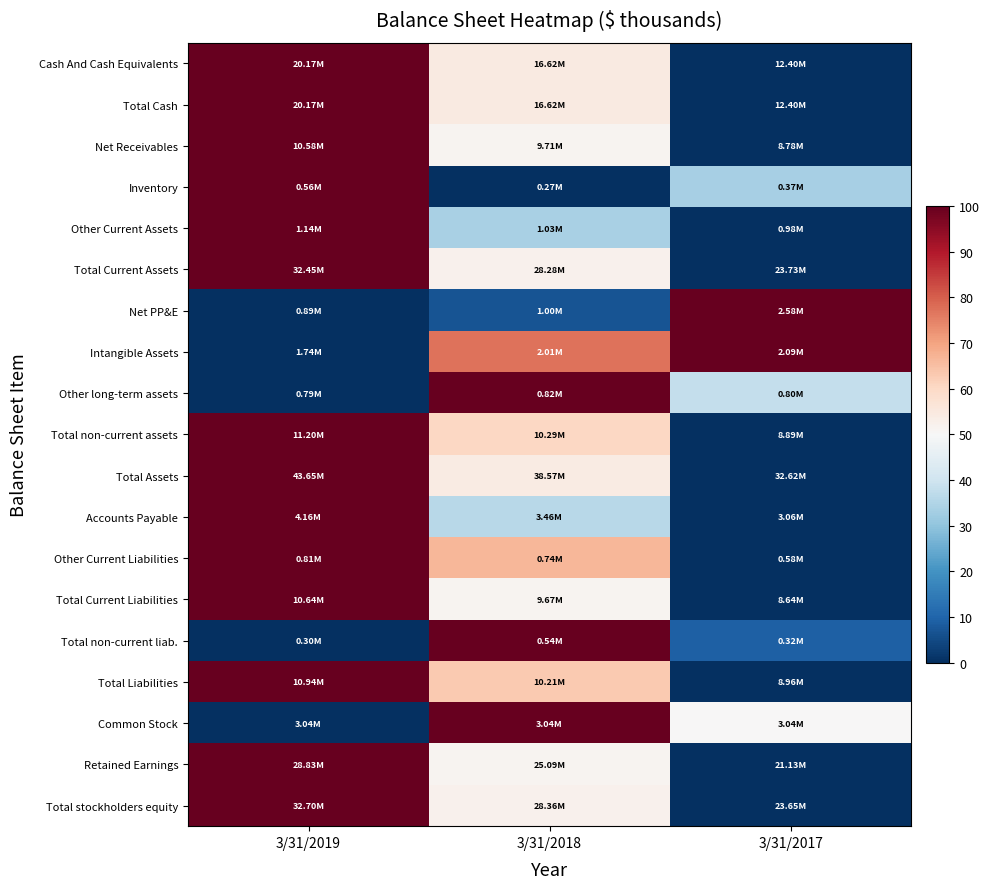

What is the greatest value displayed?

1.0